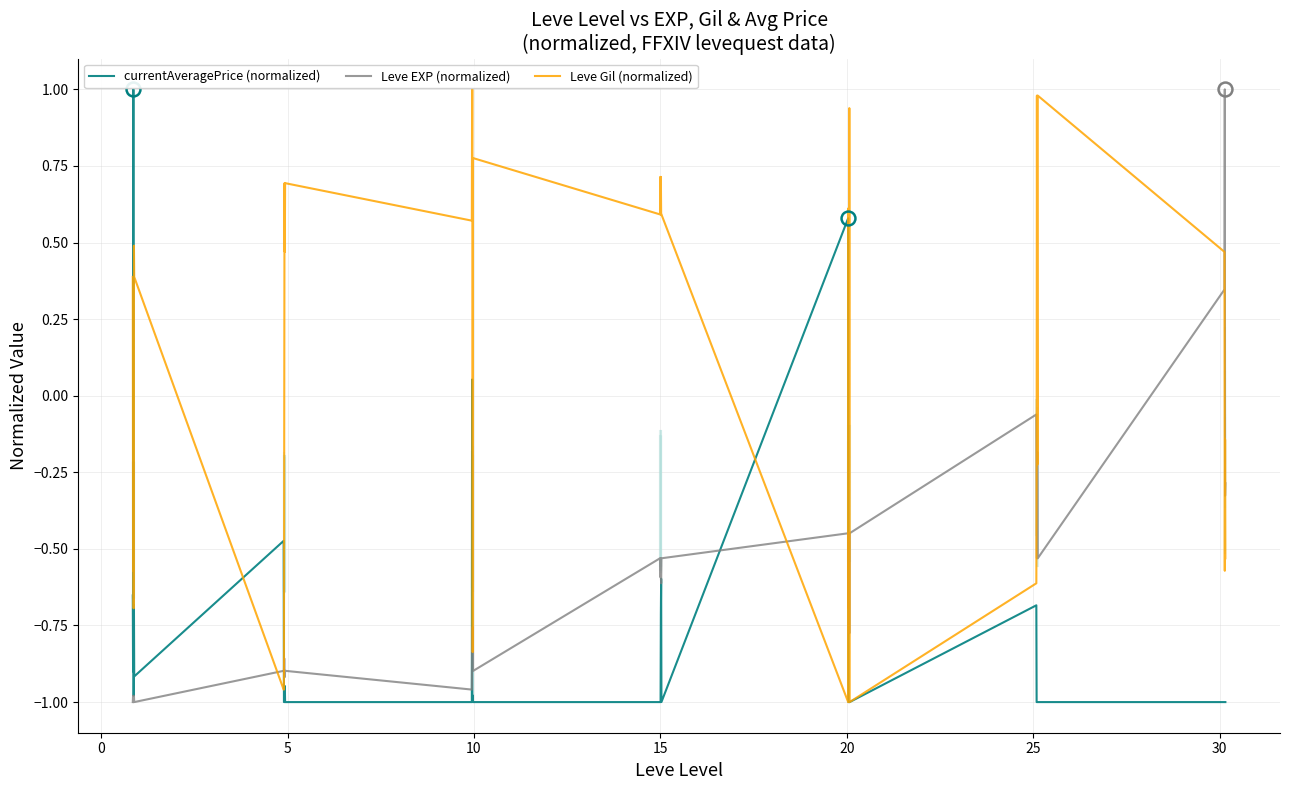

True or false: Leve Gil (normalized) and Leve EXP (normalized) cross at least once.

True